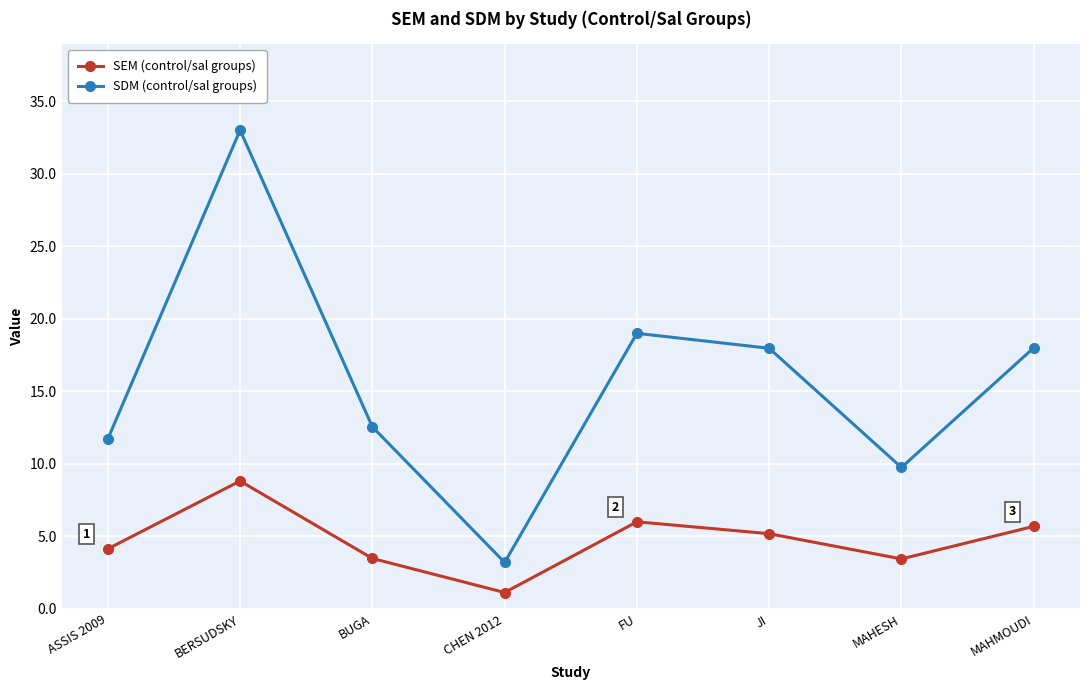

What is the maximum value for SEM (control/sal groups)?

8.8